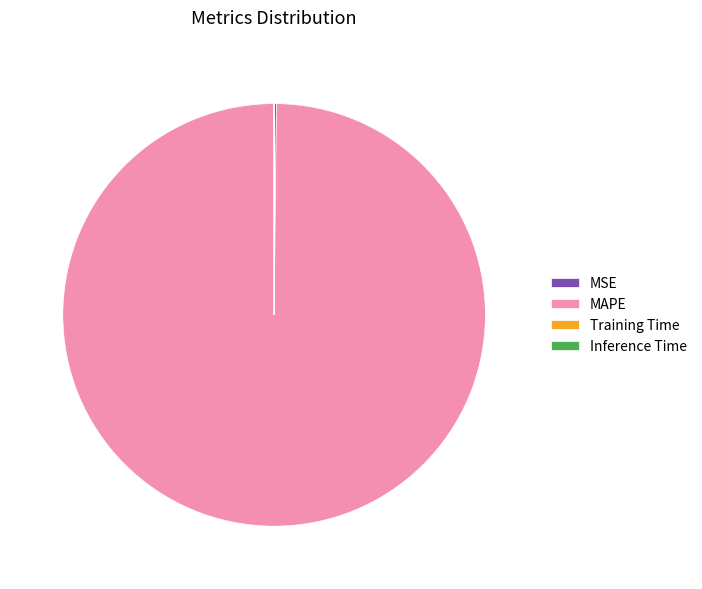

What is the largest slice in the pie chart?

MAPE